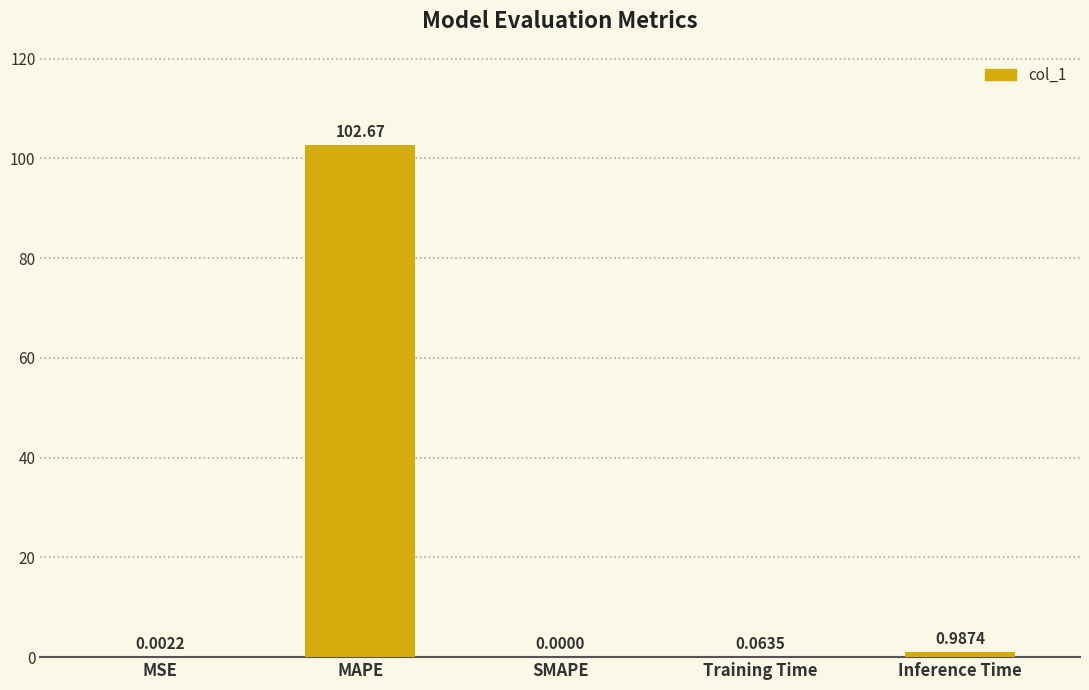

Where is the data nearest to the value 51?

Inference Time